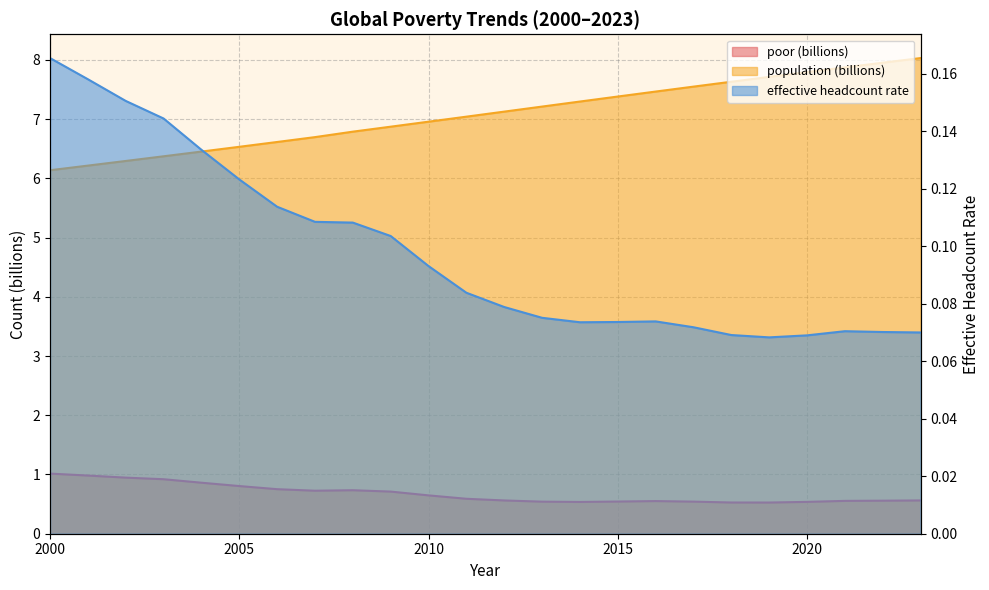

True or false: effective_headcount has more than 2 points higher than both neighbors.

False